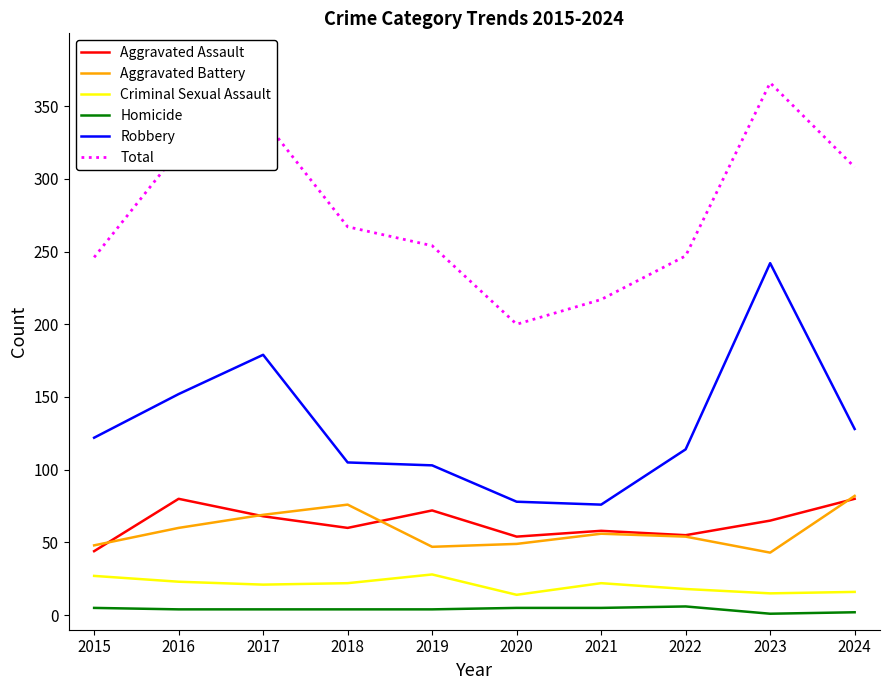

At which label does Total reach its minimum?

2020